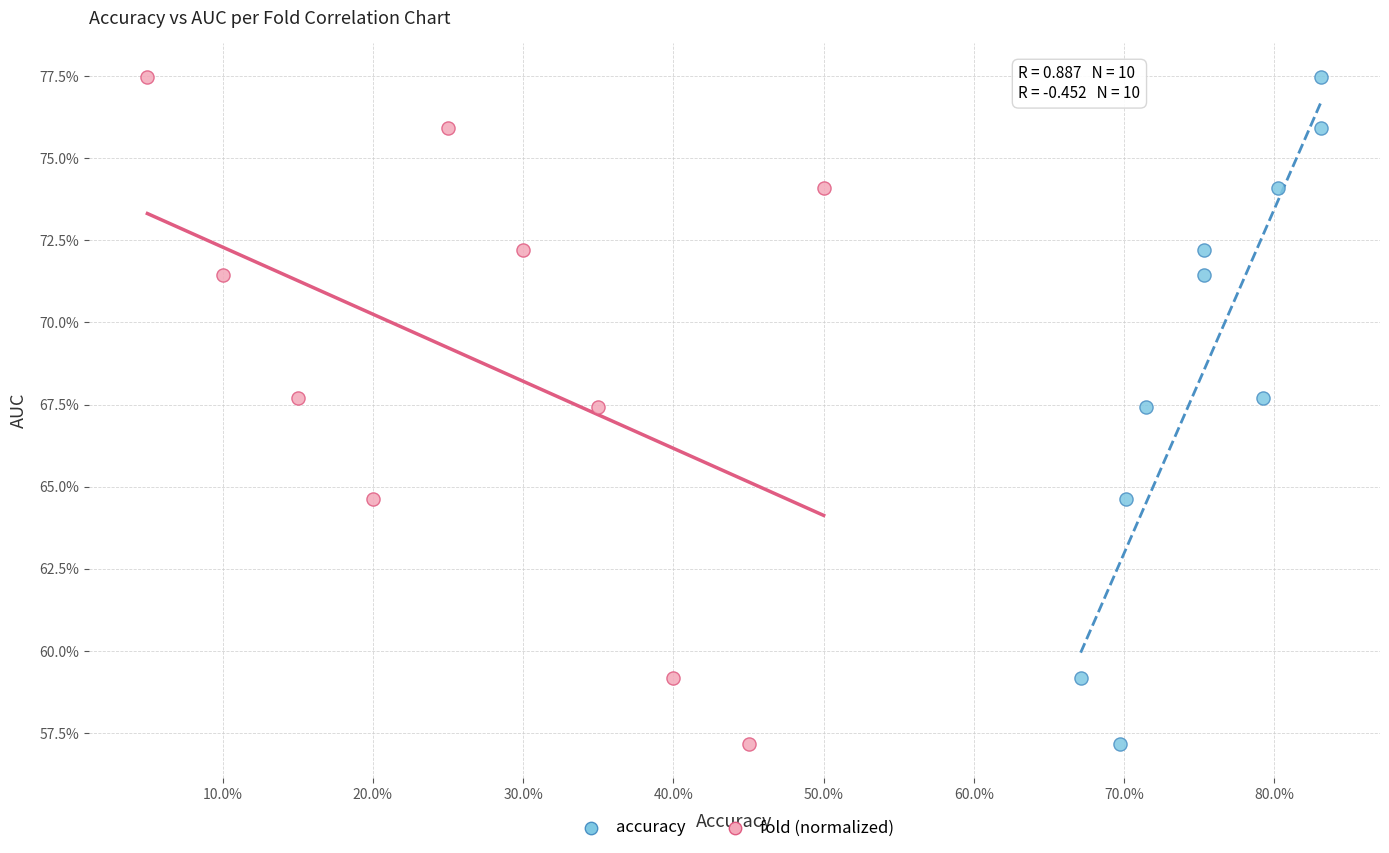

What are all the series names shown in the legend?

accuracy, fold (normalized)